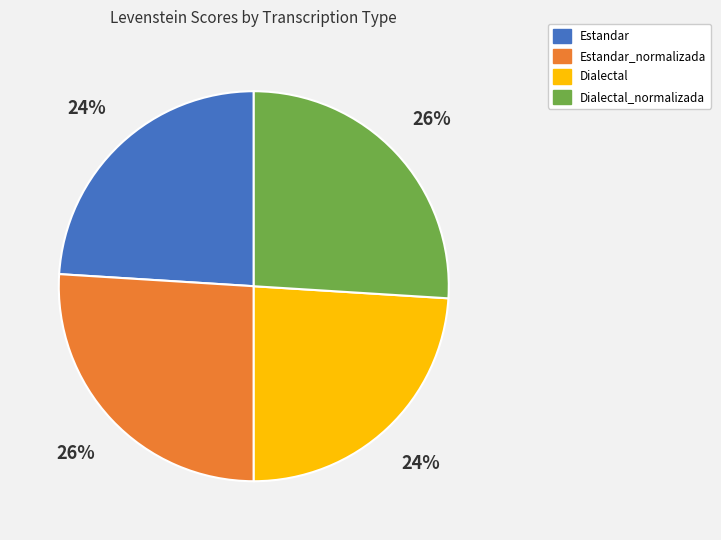

Does any single category account for the majority?

No